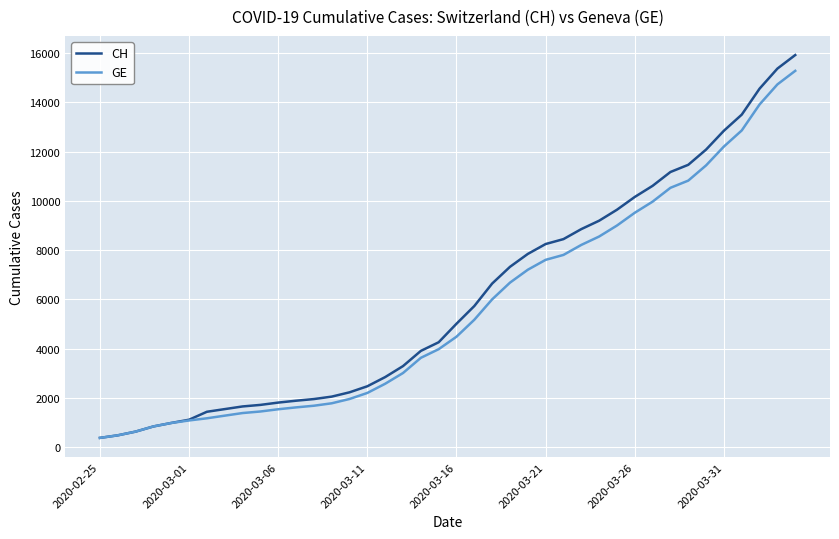

Which series has the widest spread of values?

CH